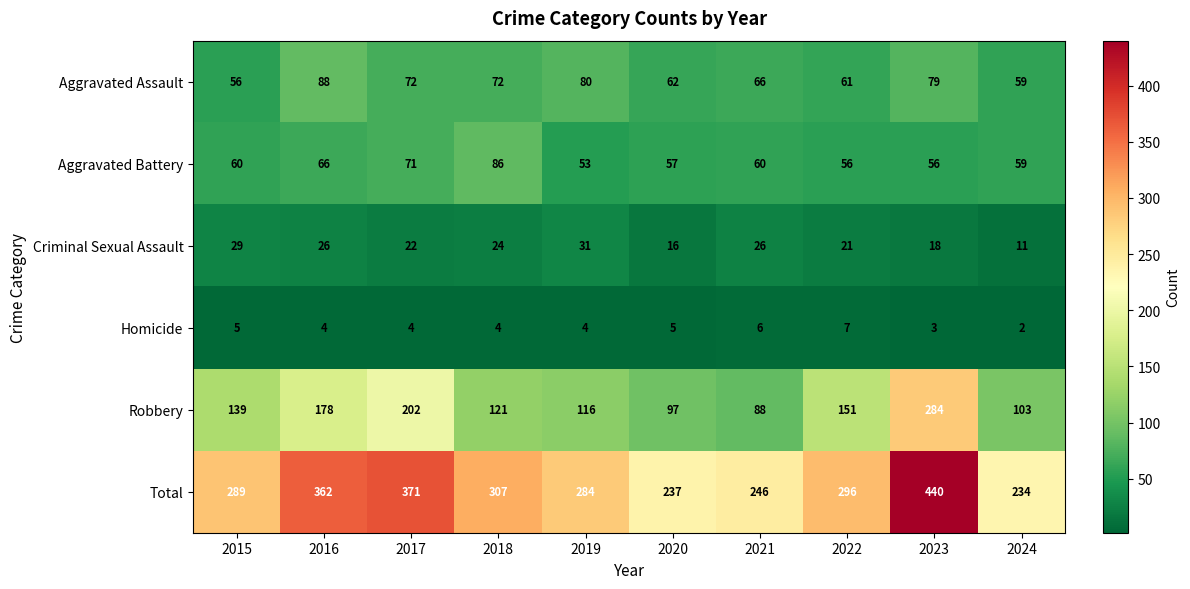

Is it true that Criminal Sexual Assault equals 22 at 2017?

True